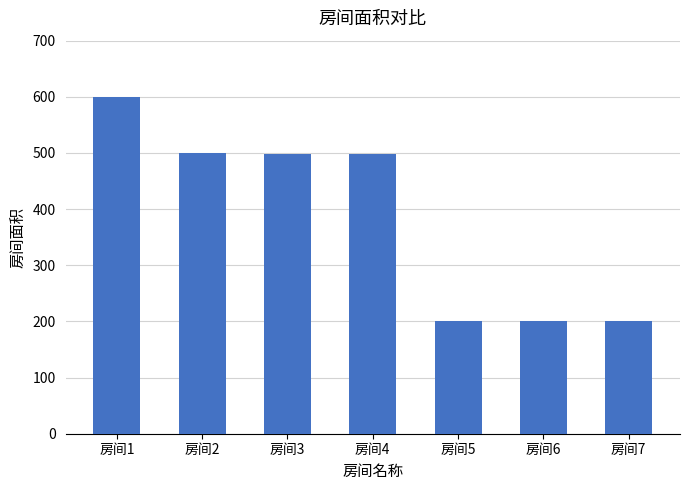

What is the sum of all values?

2698